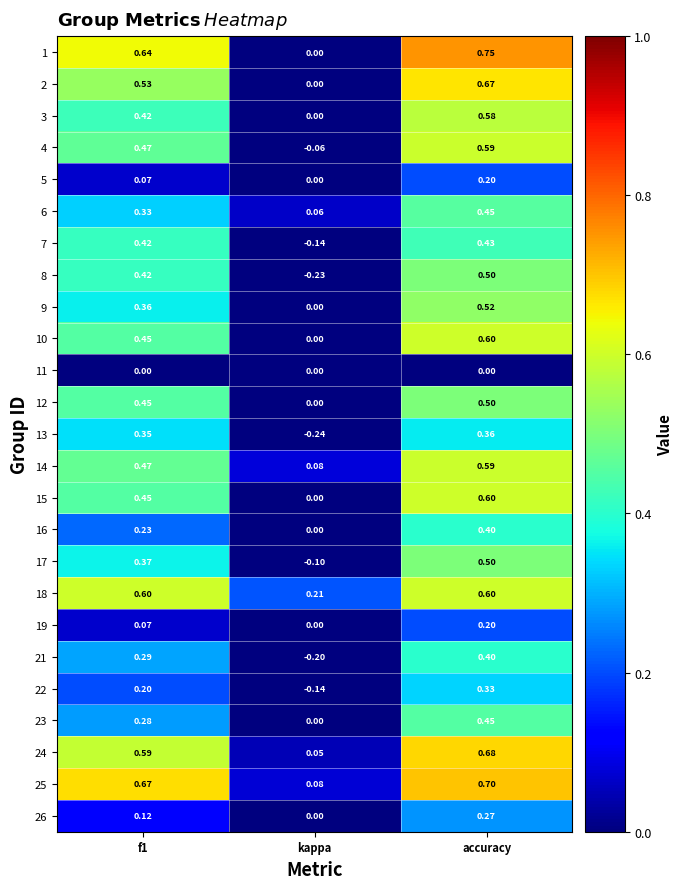

Where is 16 nearest to the value 0?

kappa